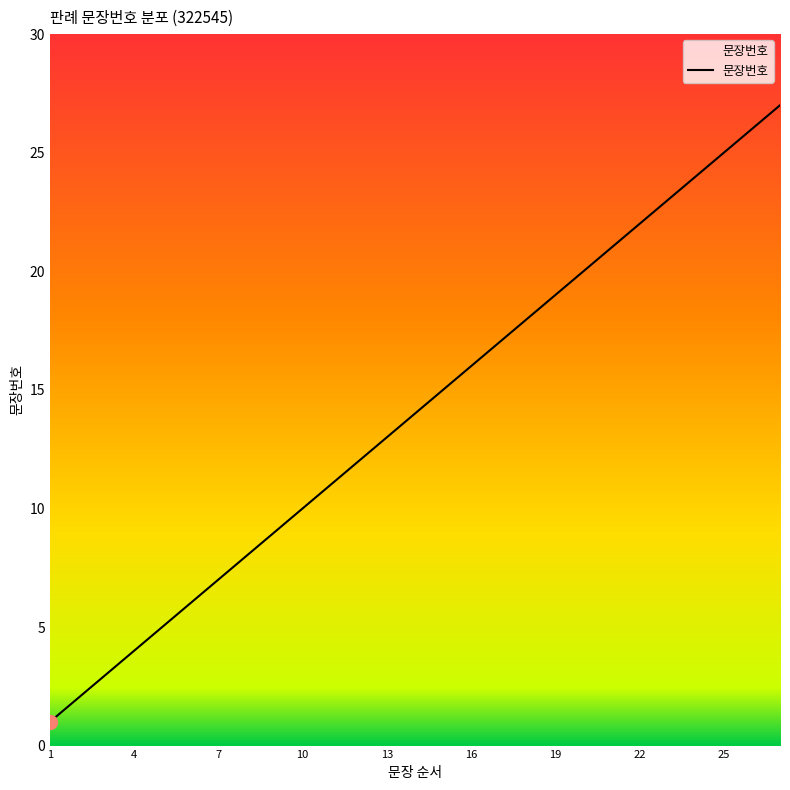

How many distinct data groups are displayed?

1